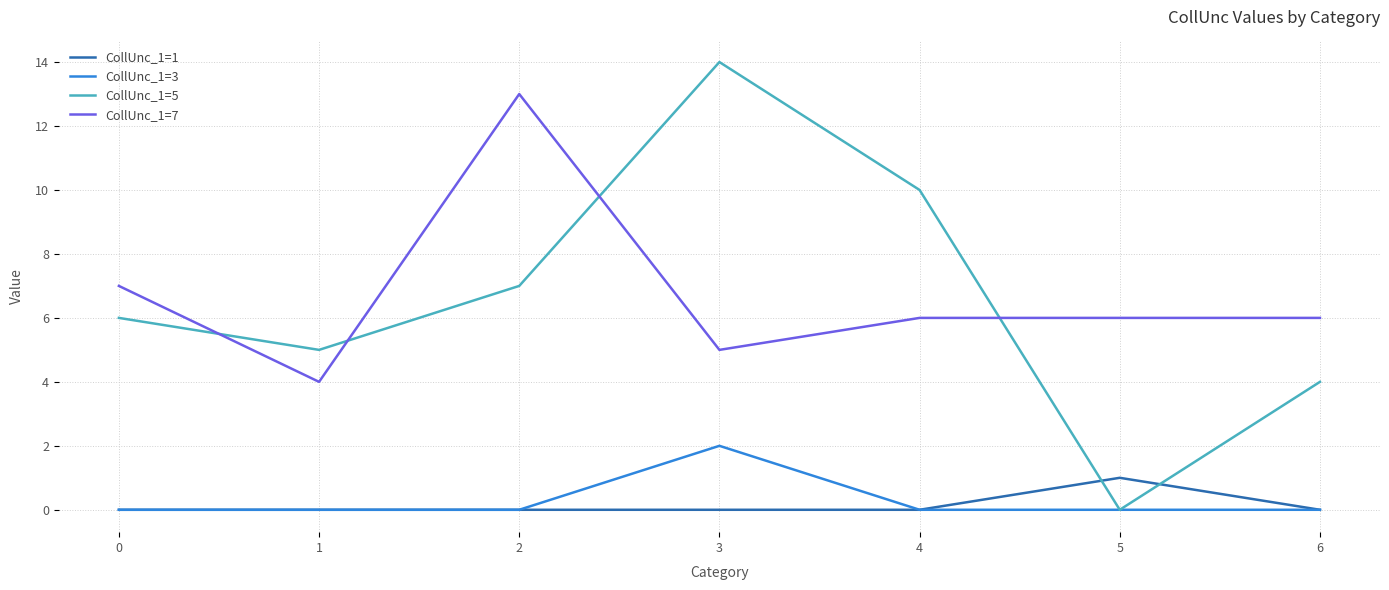

Reading left to right, list all the values displayed in this chart.

CollUnc_1=1: 0=0	1=0	2=0	3=0	4=0	5=1	6=0
CollUnc_1=3: 0=0	1=0	2=0	3=2	4=0	5=0	6=0
CollUnc_1=5: 0=6	1=5	2=7	3=14	4=10	5=0	6=4
CollUnc_1=7: 0=7	1=4	2=13	3=5	4=6	5=6	6=6